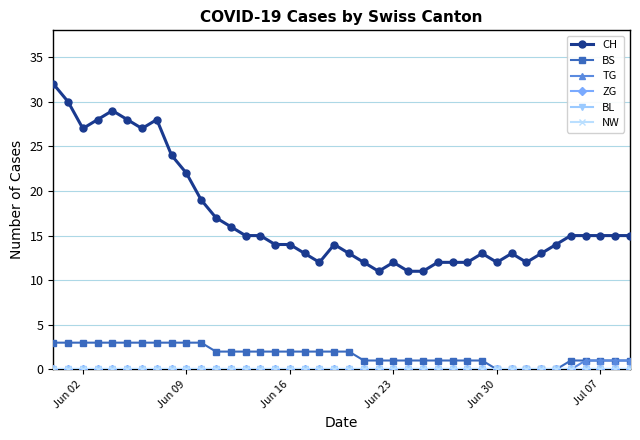

Where is BL nearest to the value 0?

Jun 02